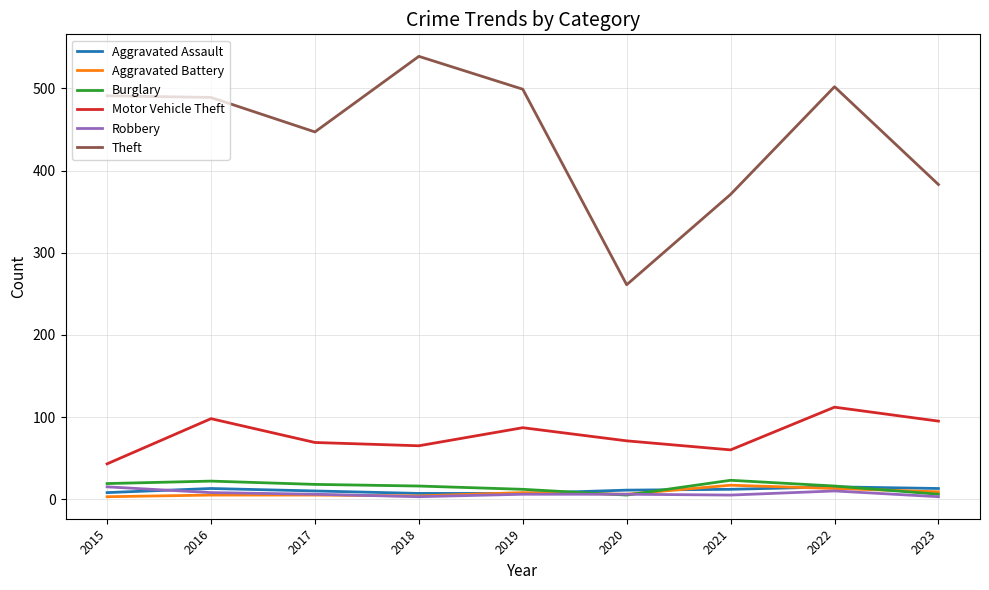

What is the maximum value shown in the chart?

539